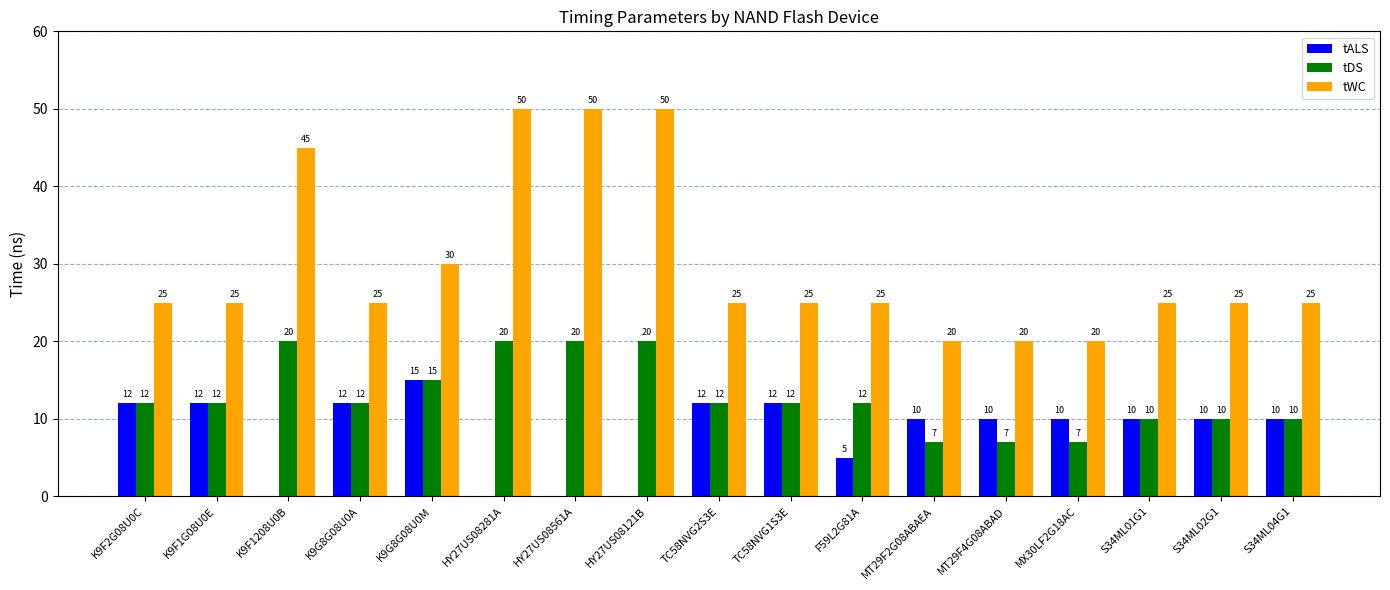

Which series has the largest total across all categories?

tWC